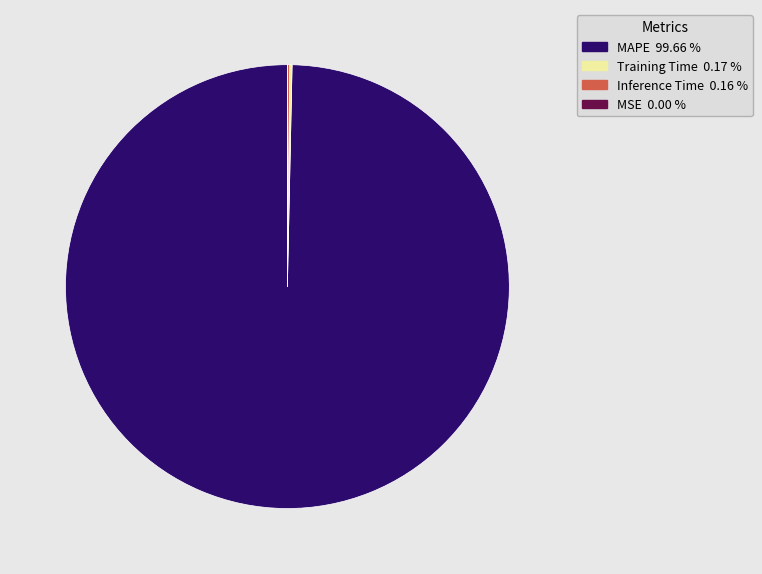

Is MAPE the majority of the pie?

Yes